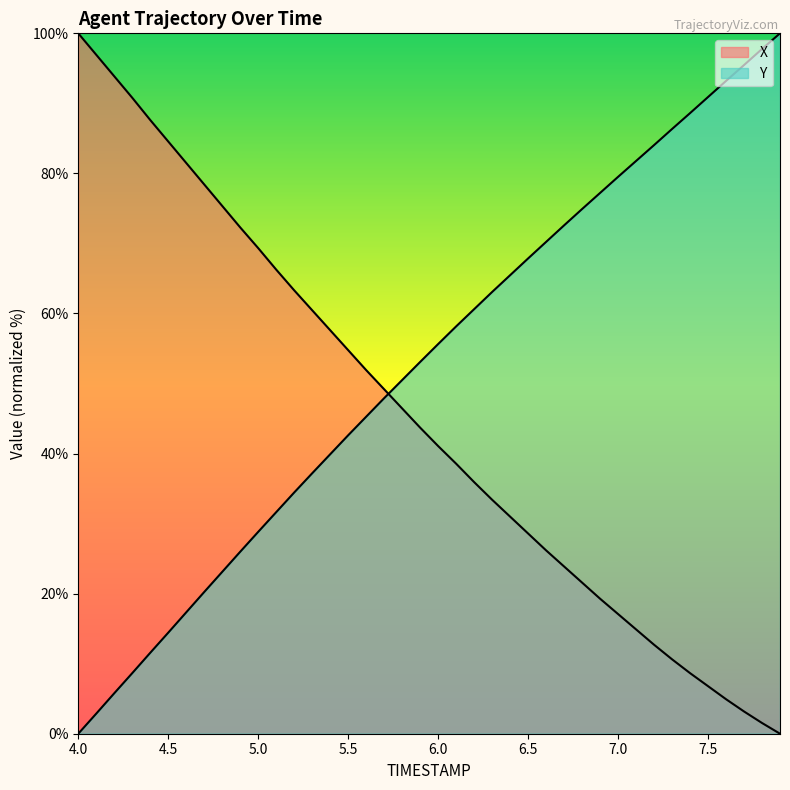

How many data points does each series have?

40